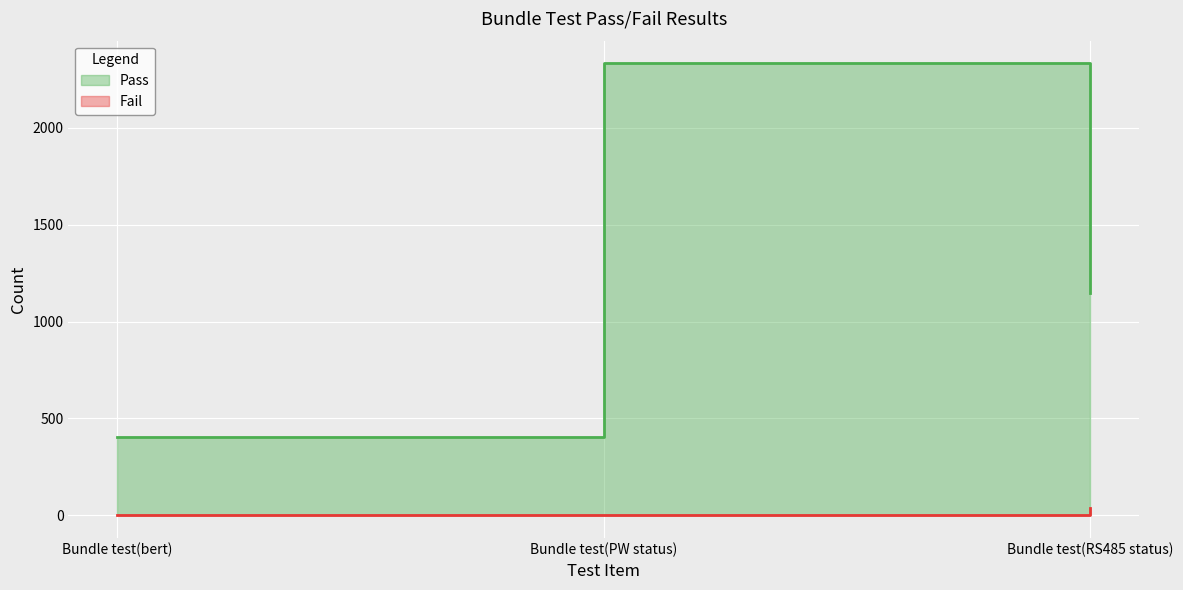

What is the label of the 1st point from the right?

Bundle test(RS485 status)